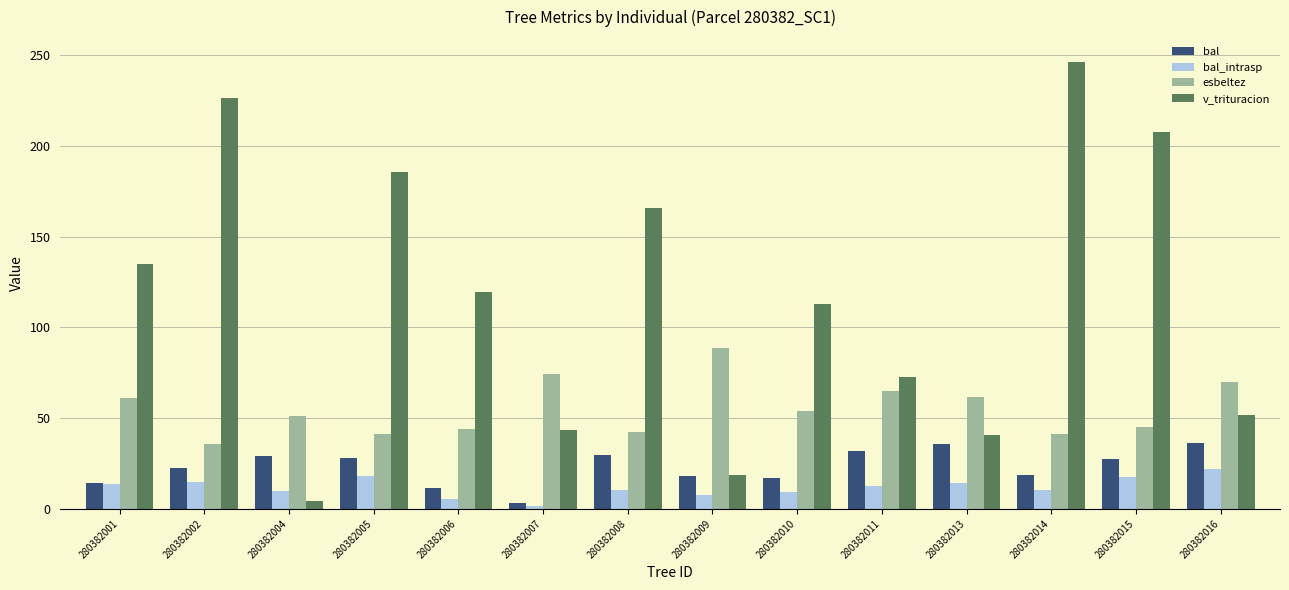

Which series has the largest range (max minus min)?

v_trituracion